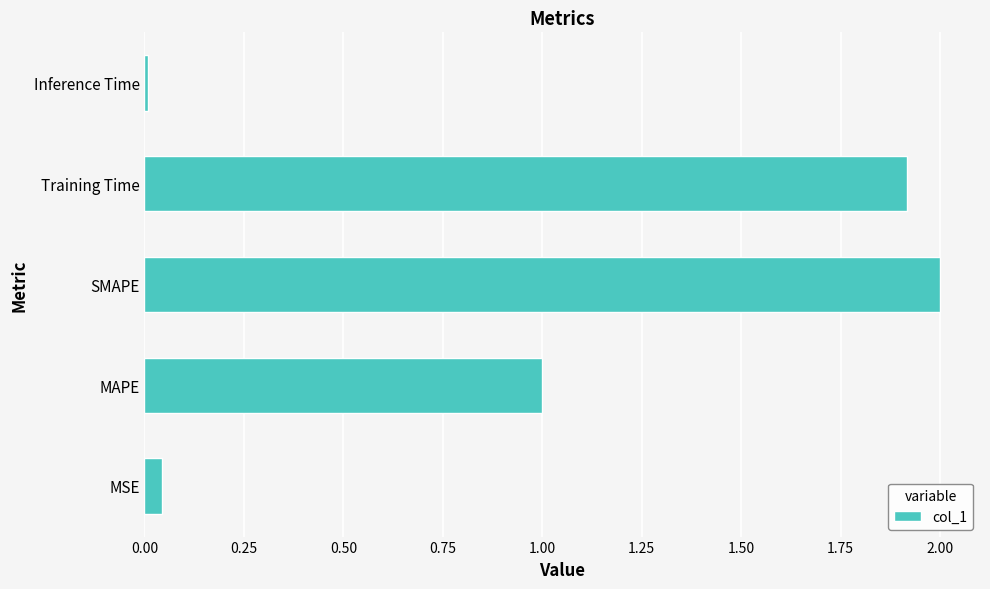

List the labels in order of value, largest first.

SMAPE, Training Time, MAPE, MSE, Inference Time